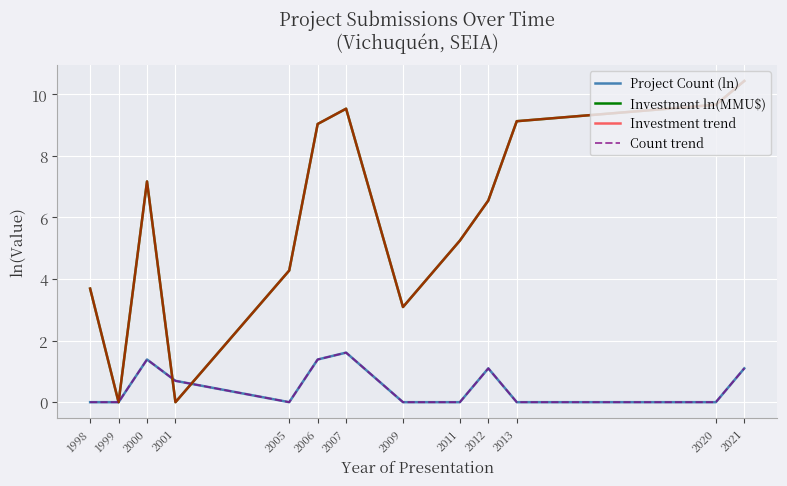

What is the difference between the Investment trend values at 2005 and 1998?

0.6